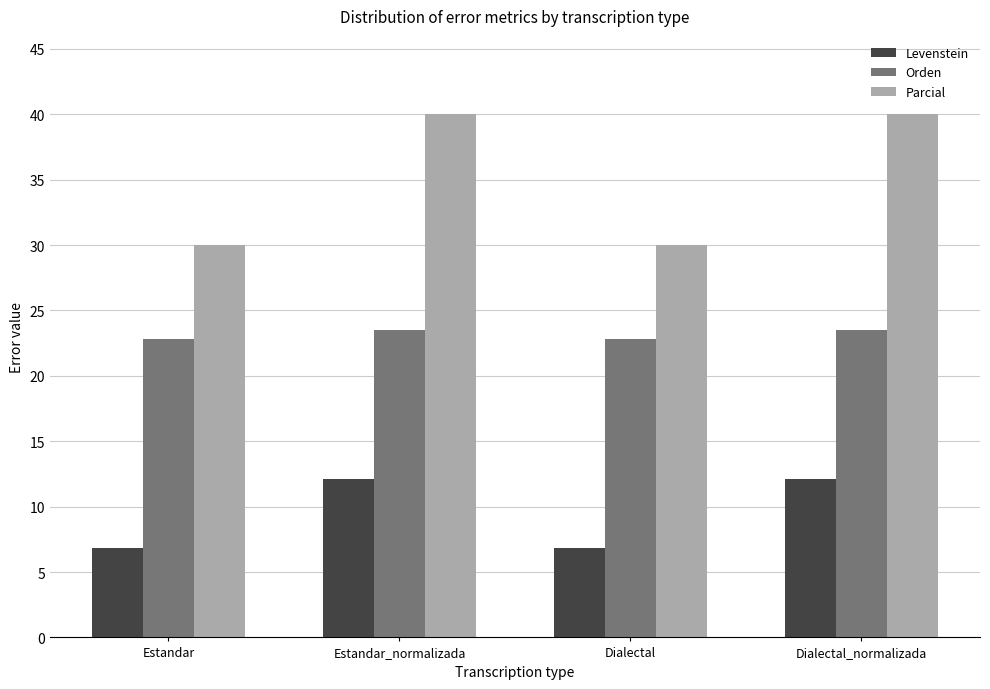

What is the lowest value of the Parcial series?

30.0